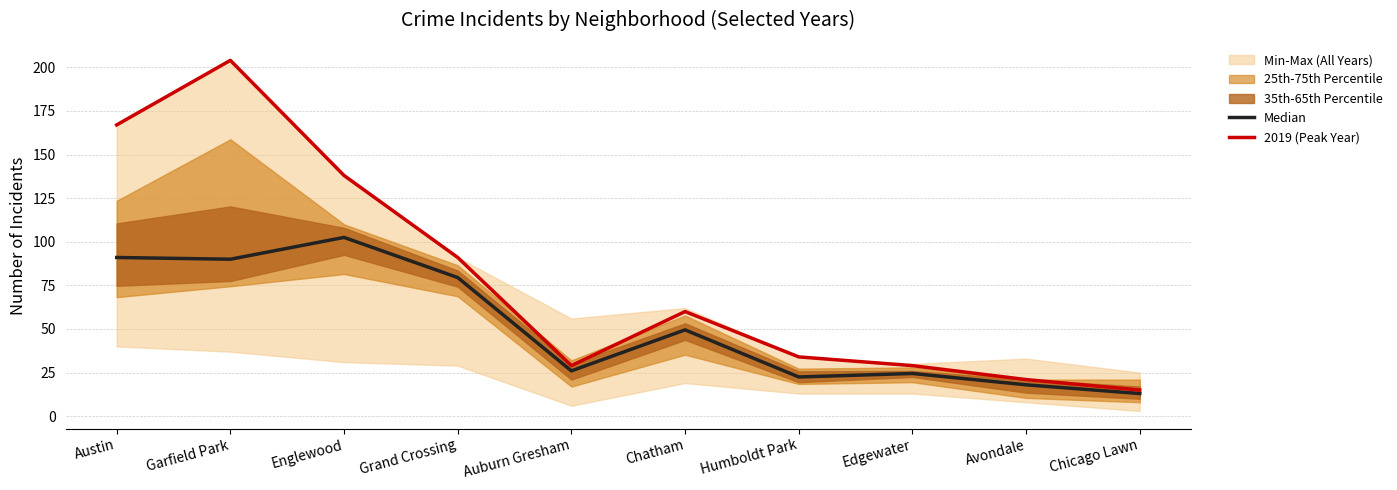

Reading right to left, extract all data points from this chart.

Median: Chicago Lawn=13.0	Avondale=18.0	Edgewater=24.5	Humboldt Park=22.5	Chatham=49.5	Auburn Gresham=26.0	Grand Crossing=79.5	Englewood=102.5	Garfield Park=90.0	Austin=91.0
2019 (Peak Year): Chicago Lawn=15.0	Avondale=21.0	Edgewater=29.0	Humboldt Park=34.0	Chatham=60.0	Auburn Gresham=29.0	Grand Crossing=91.0	Englewood=138.0	Garfield Park=204.0	Austin=167.0